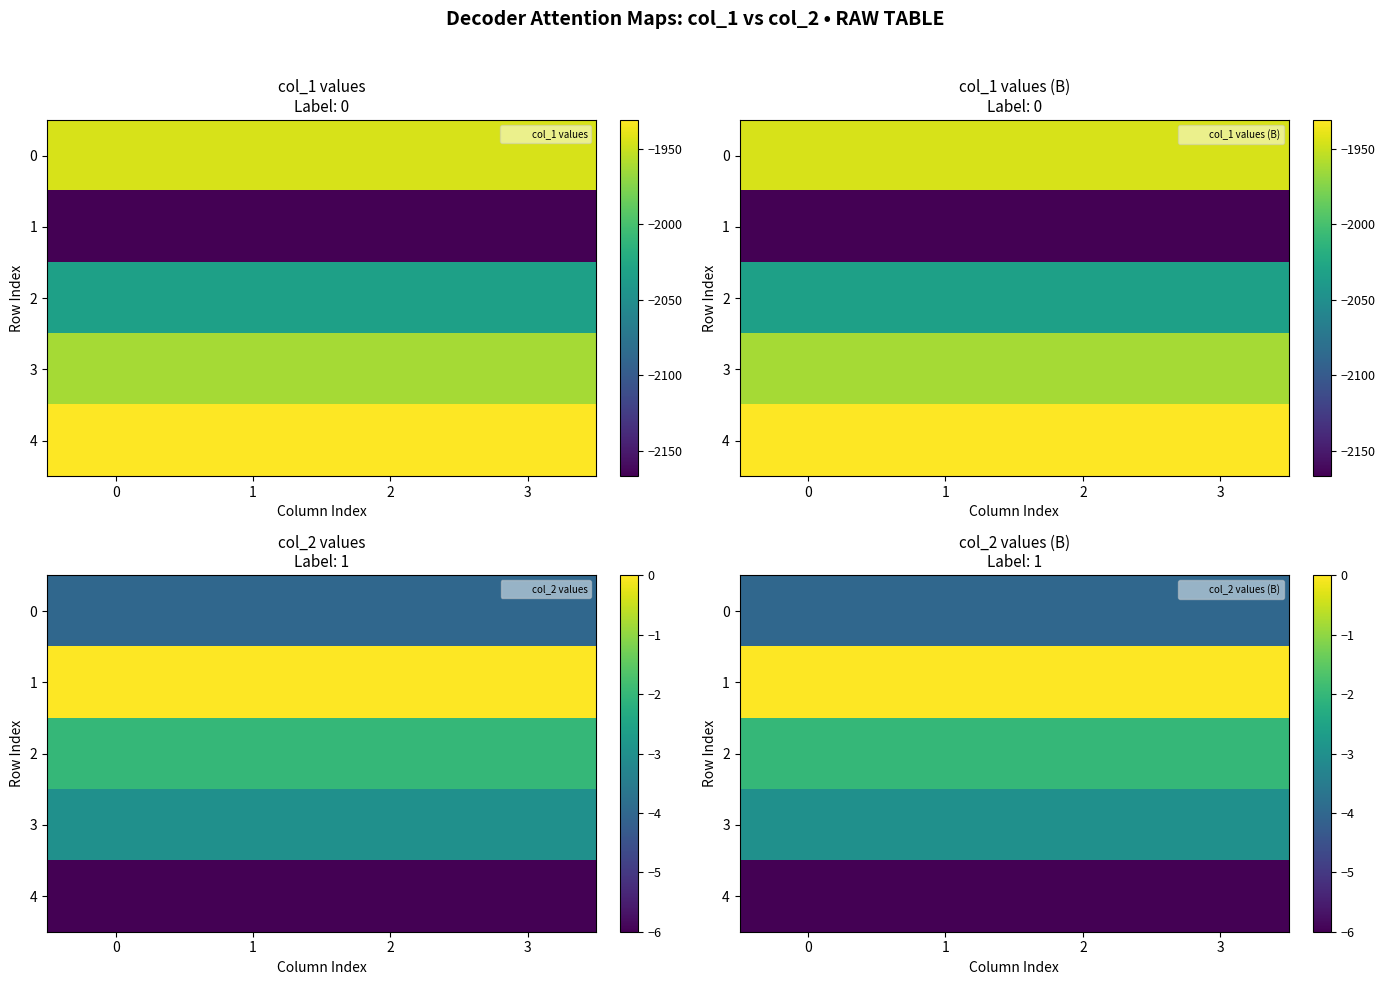

Which series has the largest total across all categories?

1